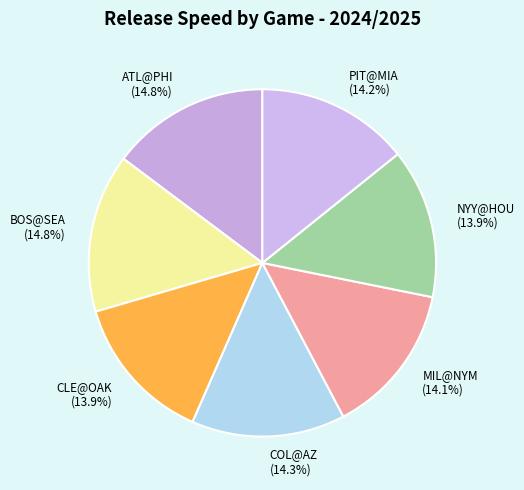

What percentage is NOT represented by MIL@NYM (14.1%)?

85.9%